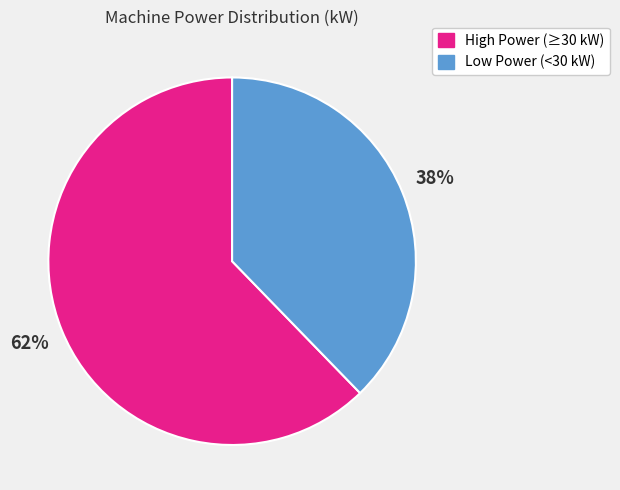

How many slices are in this pie chart?

2